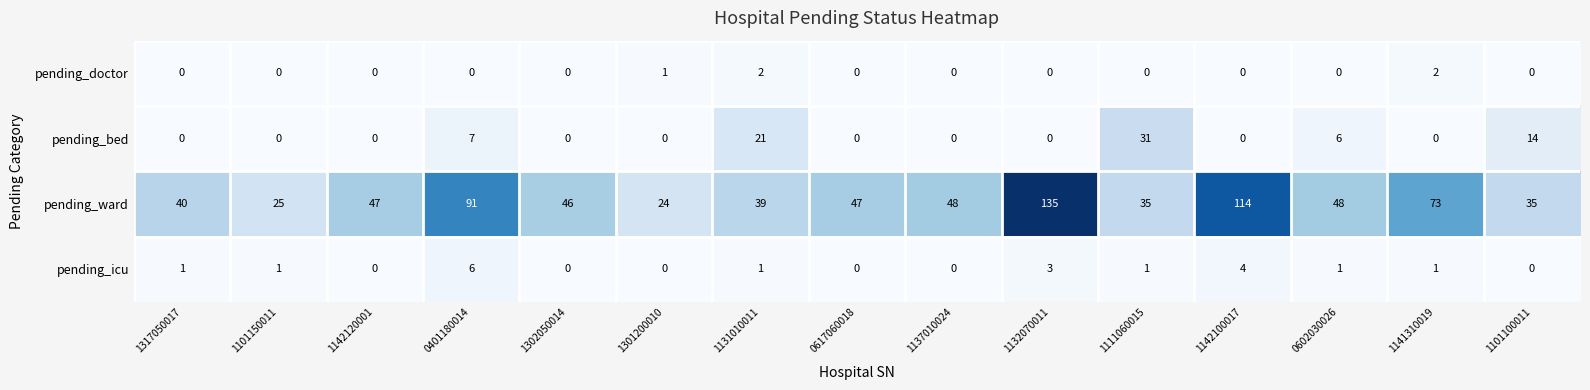

At how many categories does at least one series exceed 51?

4